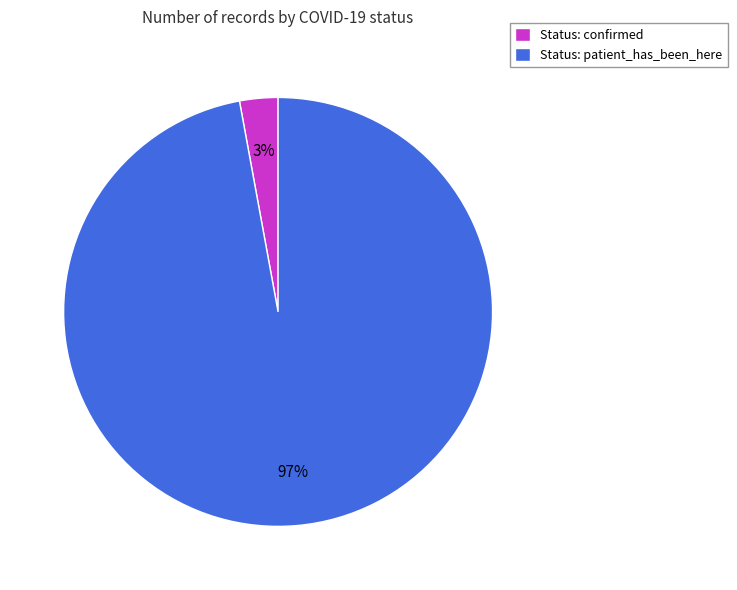

To the nearest percent, what portion does Status: patient_has_been_here represent?

97%